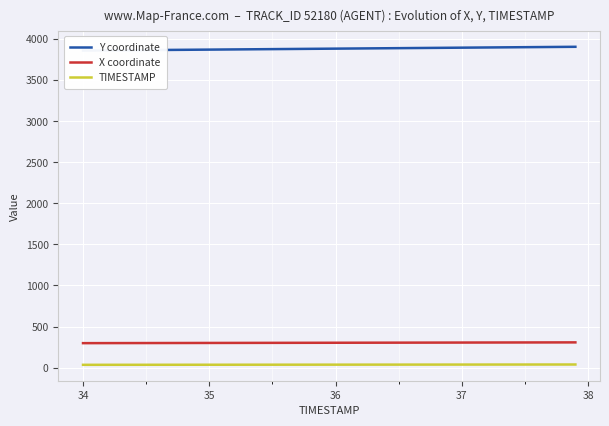

True or false: TIMESTAMP and X coordinate cross at least once.

False